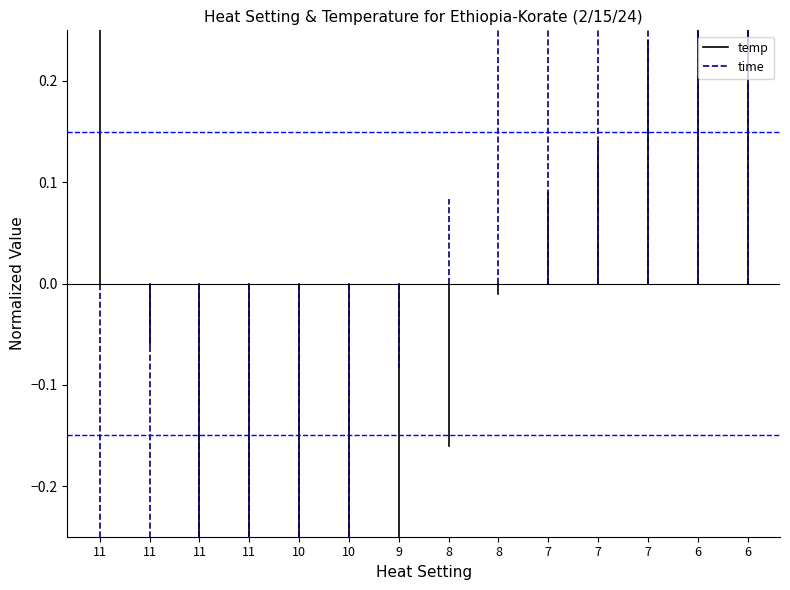

List the series in order of their peak value, lowest first.

time, temp